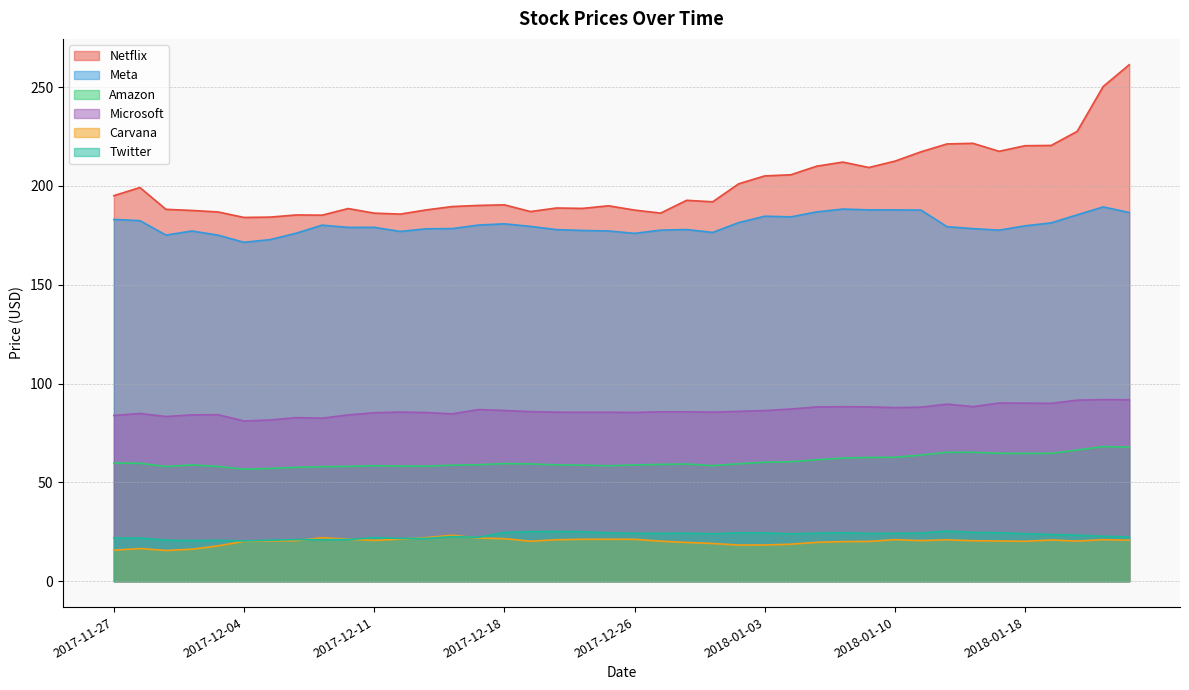

What is the greatest value displayed?

261.3